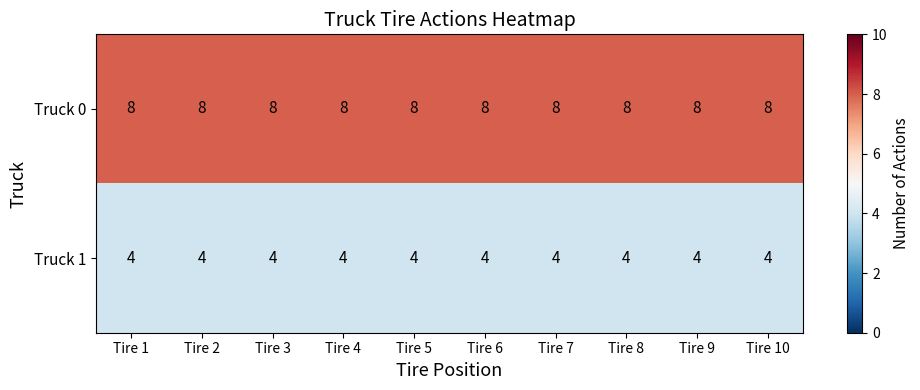

List the series in order of their peak value, lowest first.

Truck 1, Truck 0